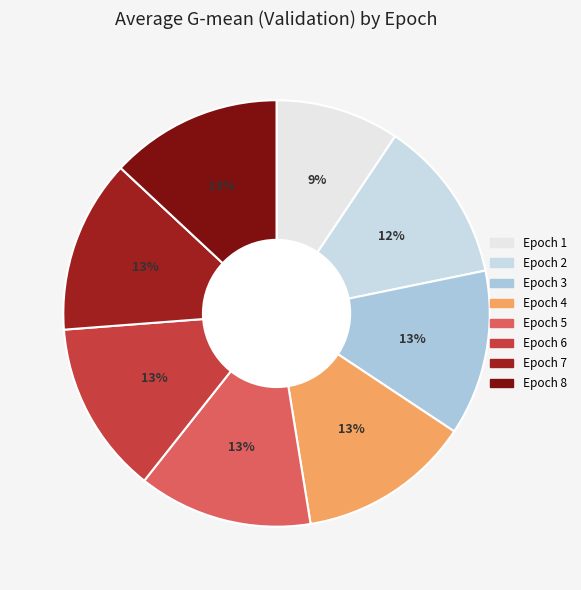

How many segments does this pie chart have?

8